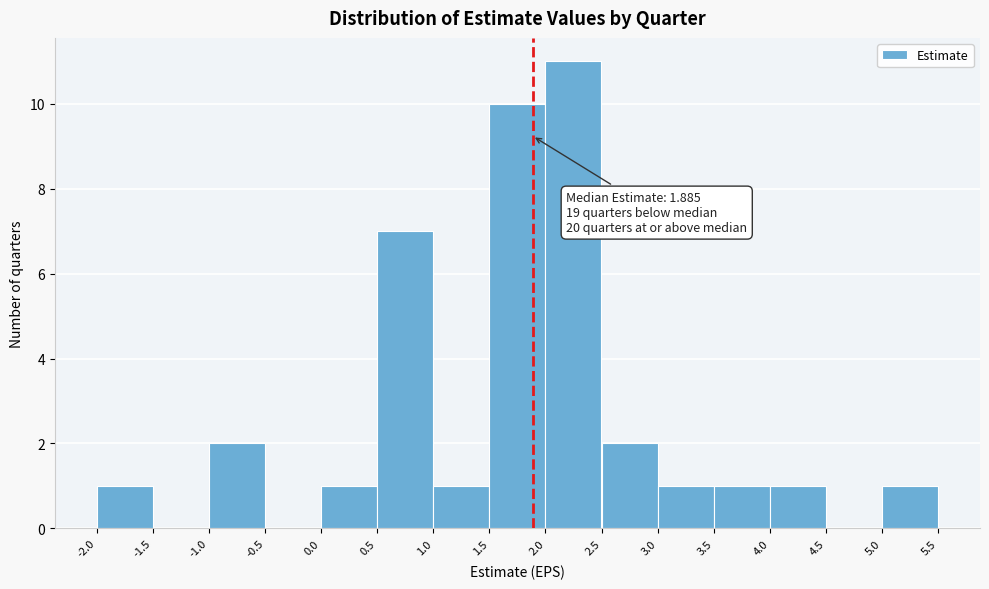

Over which range of the x-axis is the bar tallest?

2.0 to 2.5